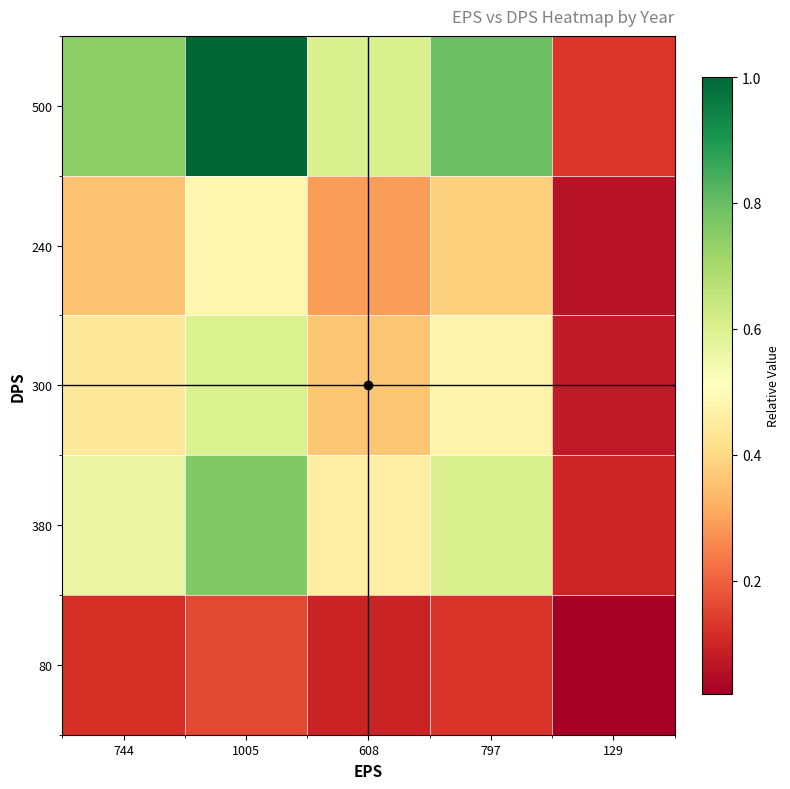

Which series changed the most between 1005 and 608?

500